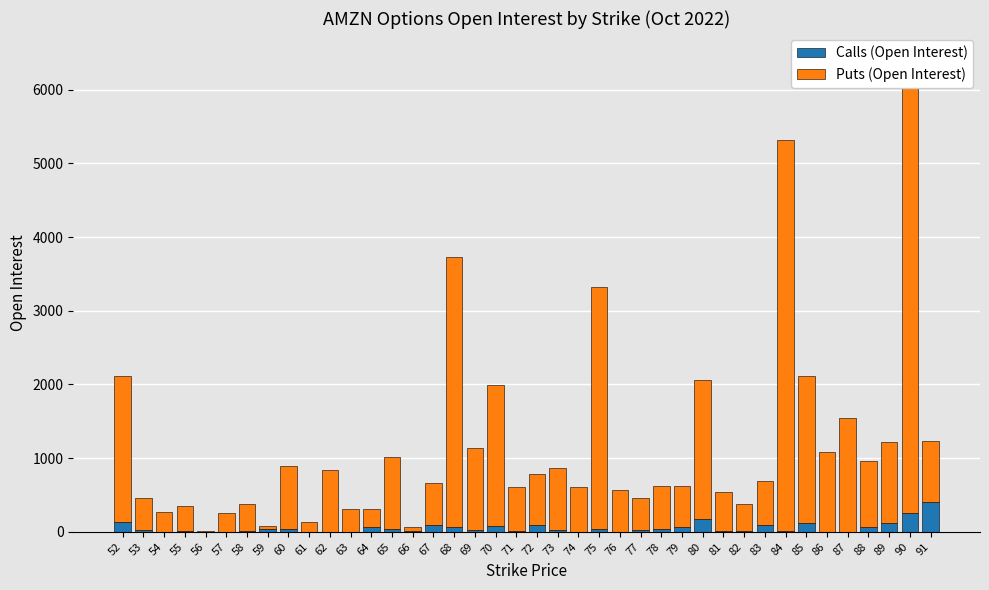

What is the value of the Puts (Open Interest) bar at the 8th from the left?

44